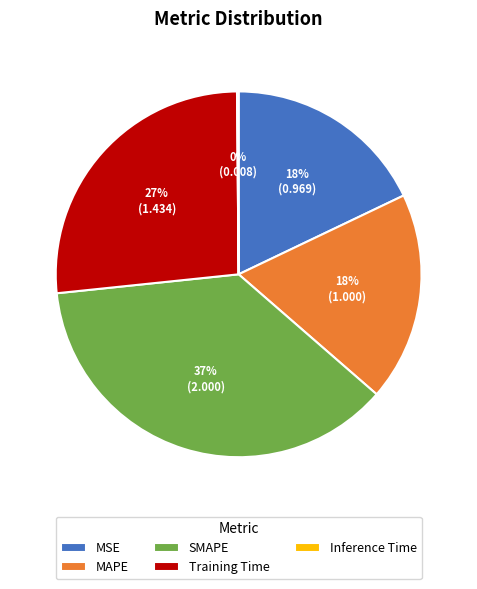

Do SMAPE and MSE together represent more than half of the pie?

Yes